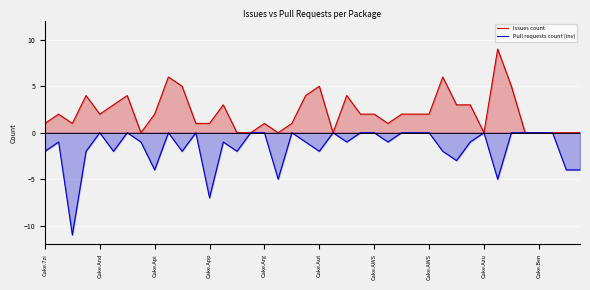

Which series changed the most between Cake.Api and 17?

Pull requests count (inv)